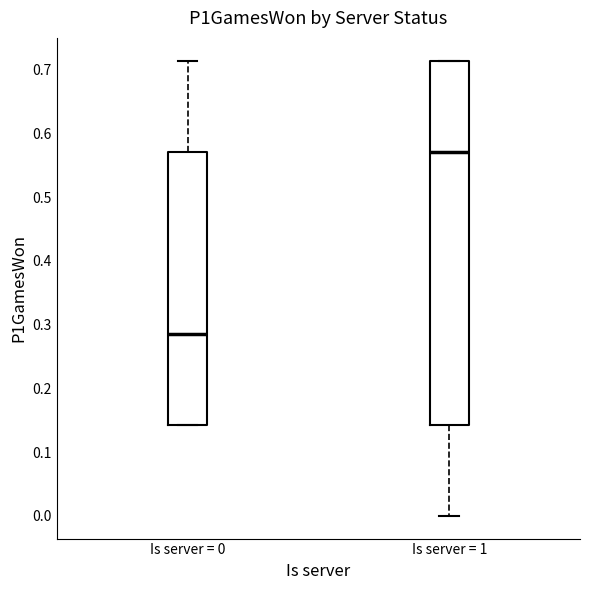

Reading left to right, transcribe this box plot: for each box, give where its median line is, the range the box spans, and where its two whiskers end, as read against the y-axis. The values are not printed on the chart, so give them approximately, as read against the axis.

Is server = 0: median 0.29, box 0.14 to 0.57, whiskers 0.14 to 0.71
Is server = 1: median 0.57, box 0.14 to 0.71, whiskers 0.00 to 0.71